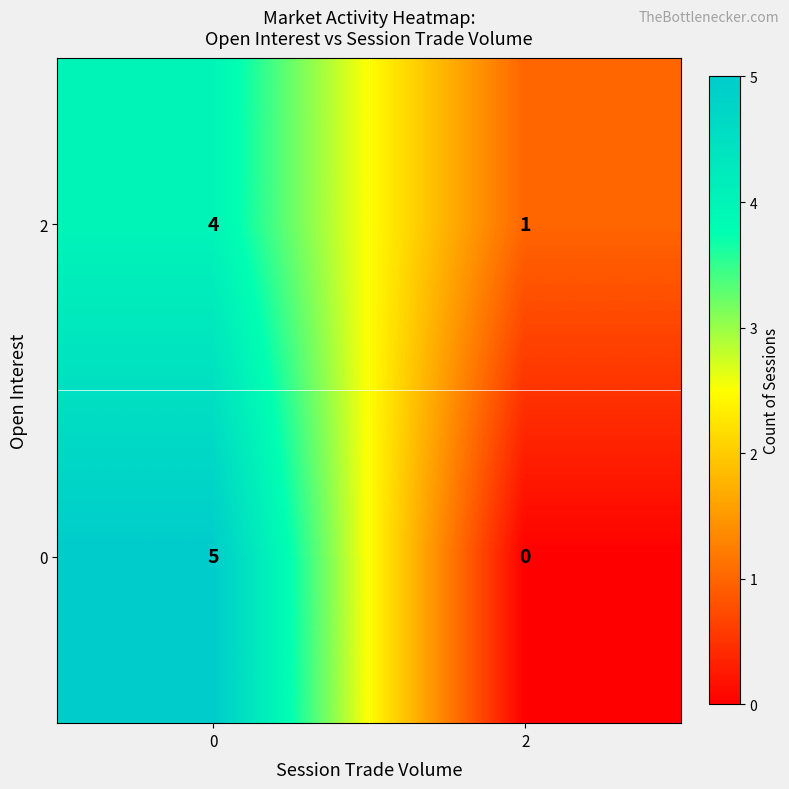

Reading left to right, transcribe all the data shown in this chart.

2: 0=4	2=1
0: 0=5	2=0